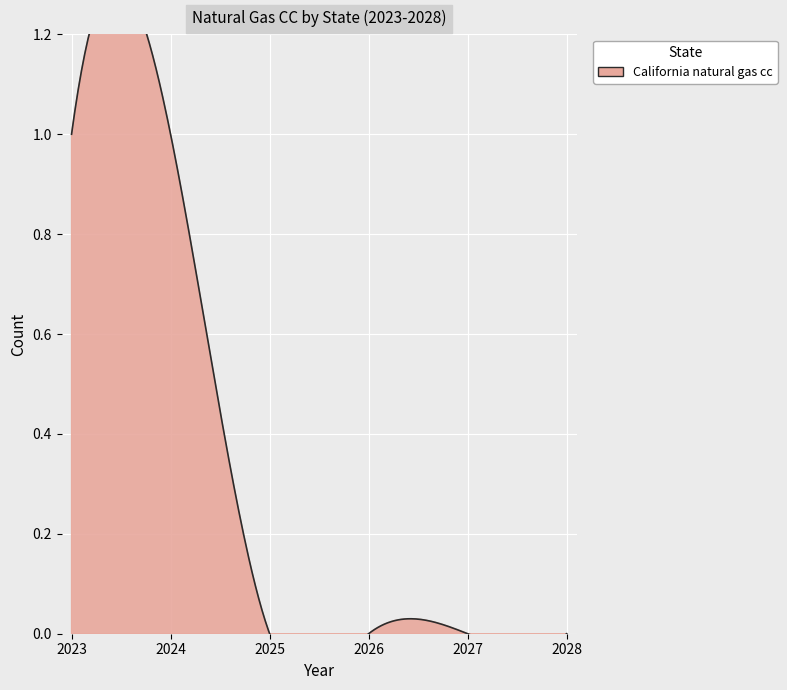

At which category is the sum across all series the highest?

2023